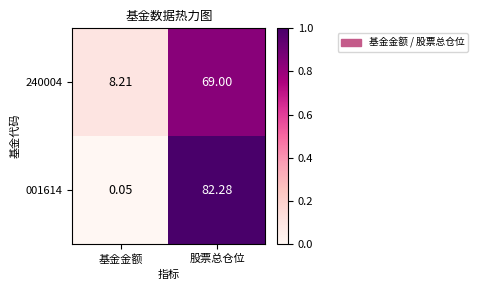

At which category is the sum across all series the highest?

股票总仓位